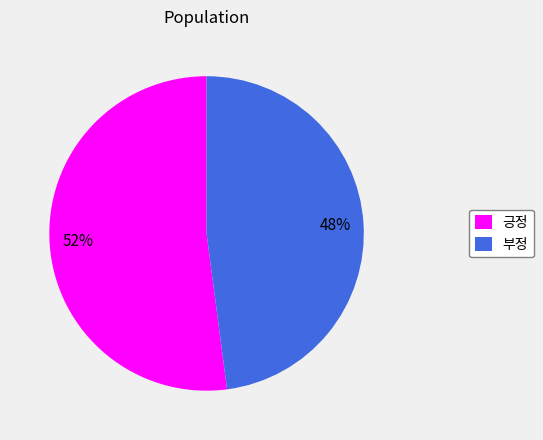

To the nearest percent, what portion does 긍정 represent?

52%